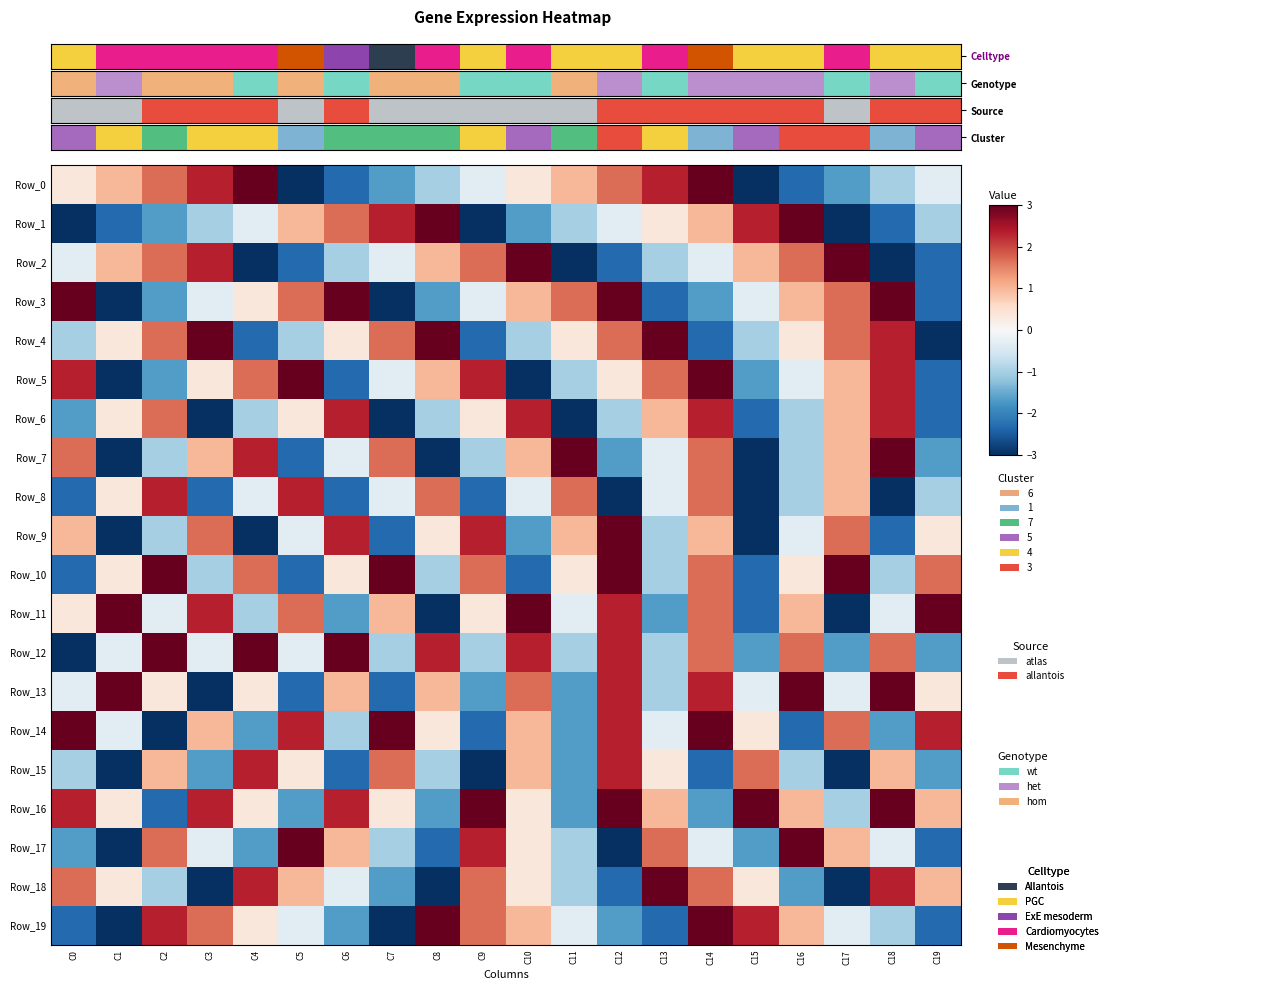

What is the difference between the highest and lowest values at C14?

5.3